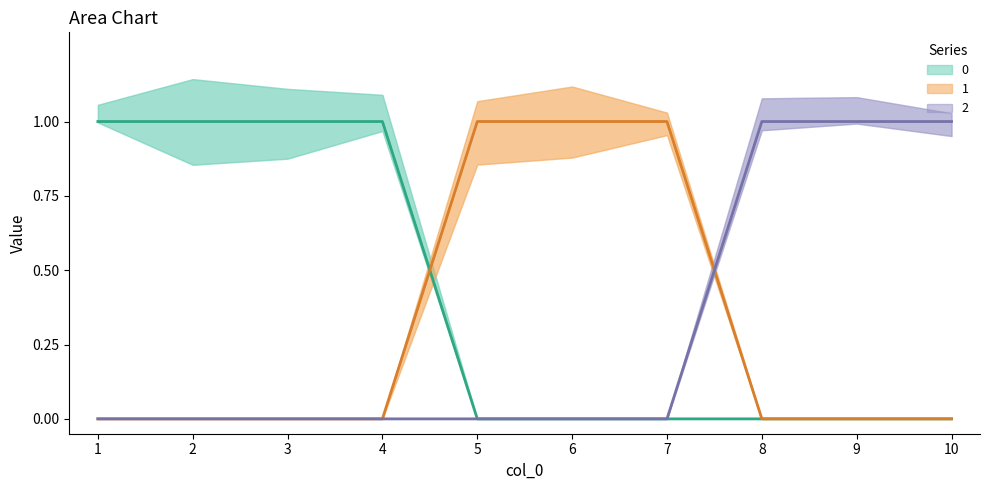

Between 3 and 7, which is larger?

3